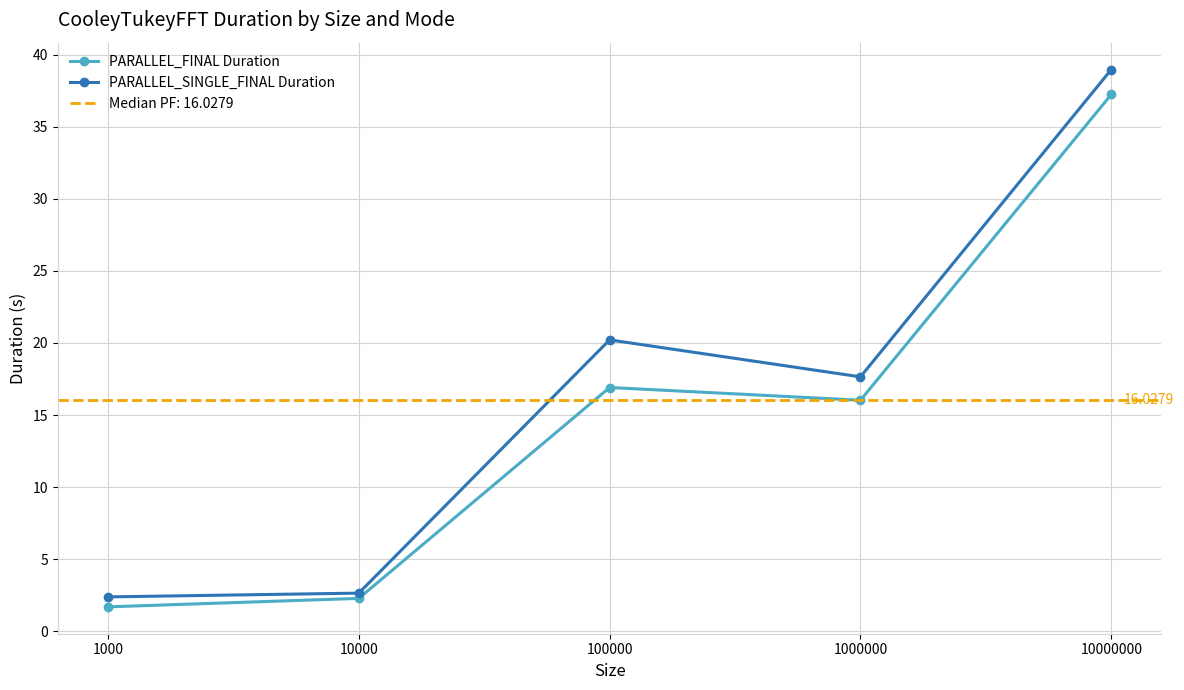

Reading right to left, transcribe all the data shown in this chart.

PARALLEL_FINAL Duration: 37.2	16.0	16.9	2.3	1.7
PARALLEL_SINGLE_FINAL Duration: 39.0	17.6	20.2	2.7	2.4